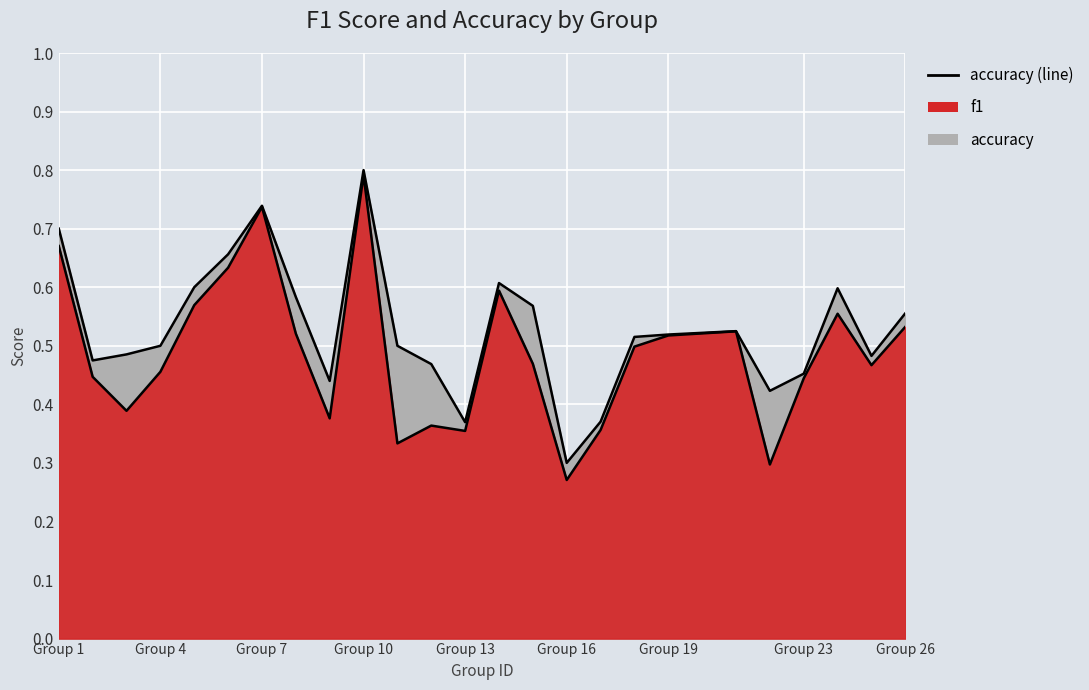

True or false: accuracy and f1 cross at least once.

False